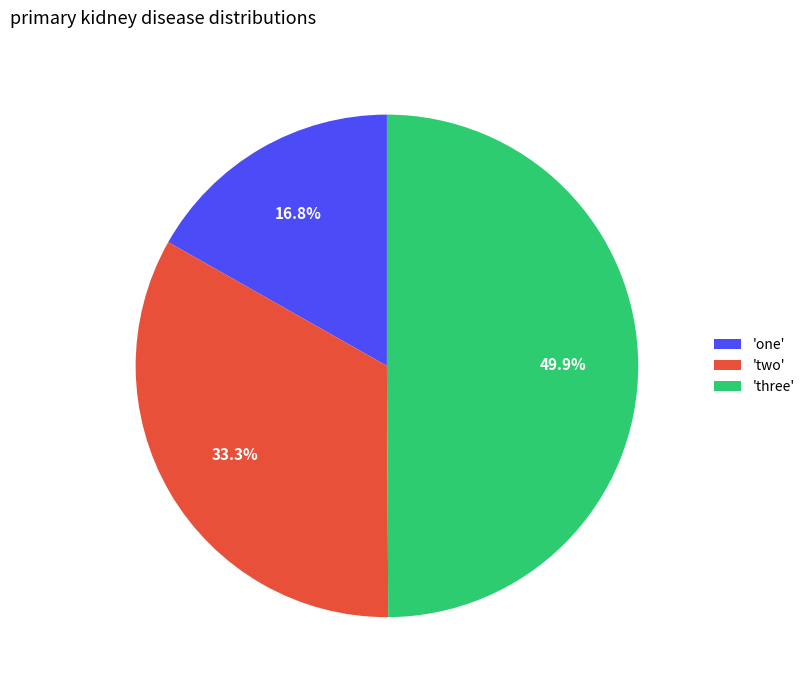

What is the ratio of the value at 'one' to the value at 'three'?

0.3